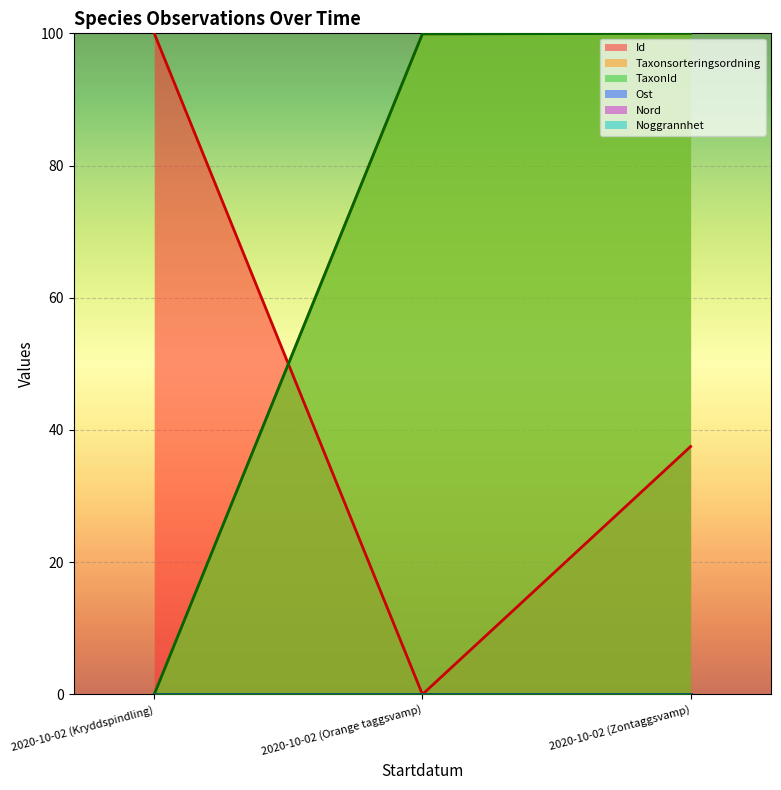

Which has a higher value, 2020-10-02 (Kryddspindling) or 2020-10-02 (Zontaggsvamp)?

2020-10-02 (Kryddspindling)